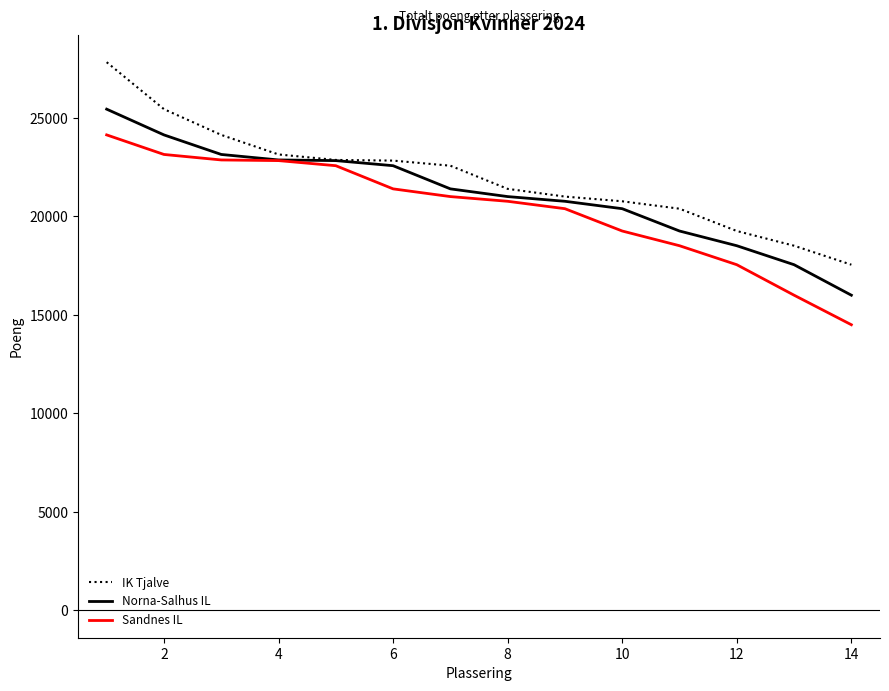

List the series in order of their peak value, lowest first.

Sandnes IL, Norna-Salhus IL, IK Tjalve